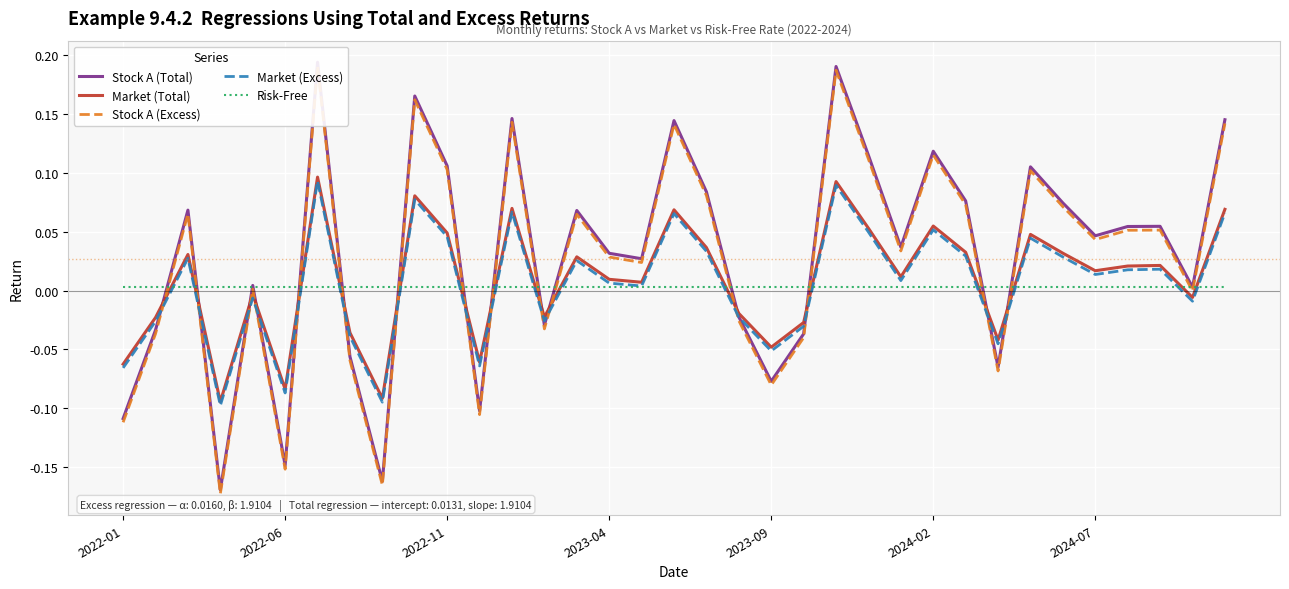

What is the spread (max minus min) of values at 22?

0.2